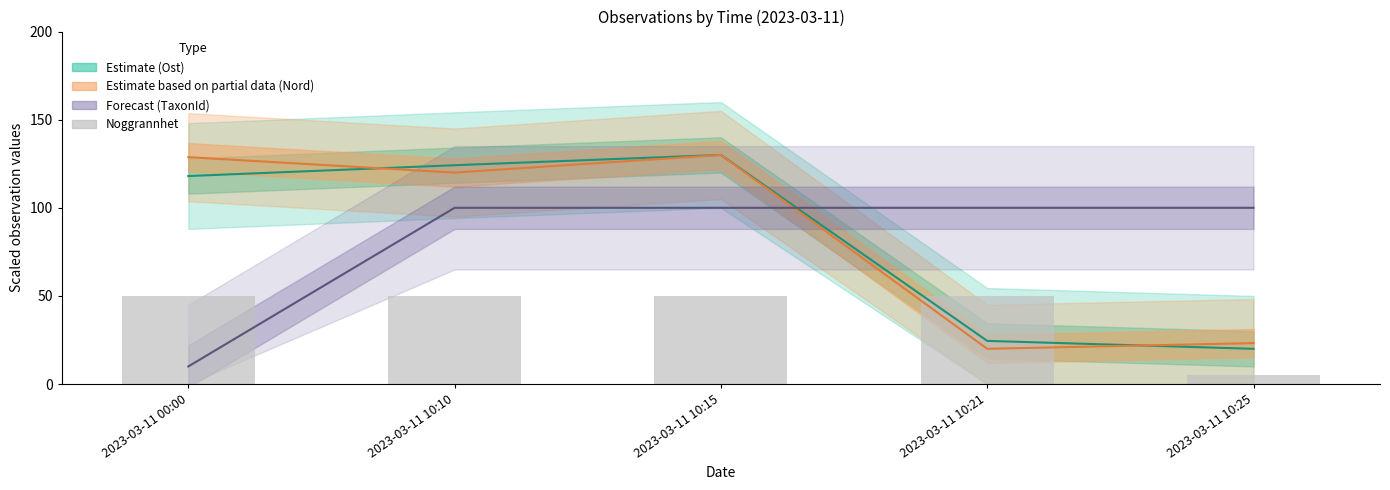

Between 2023-03-11 00:00 and 2023-03-11 10:21, which series saw the biggest shift?

Nord (Partial Estimate)